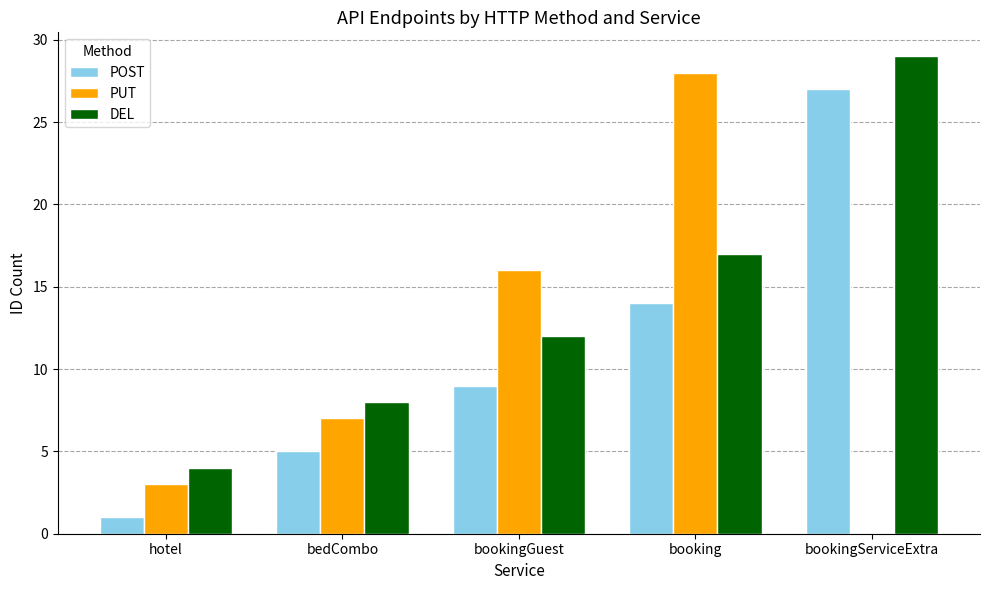

What is the difference between the DEL values at booking and hotel?

13